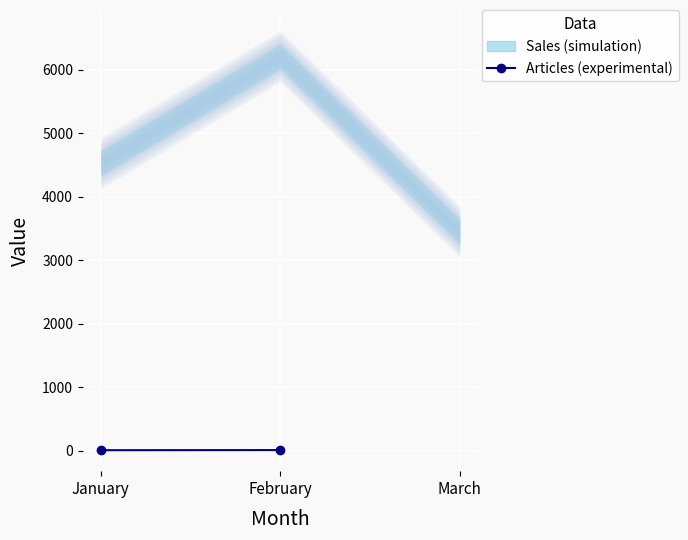

Which category has the highest value across all series?

February